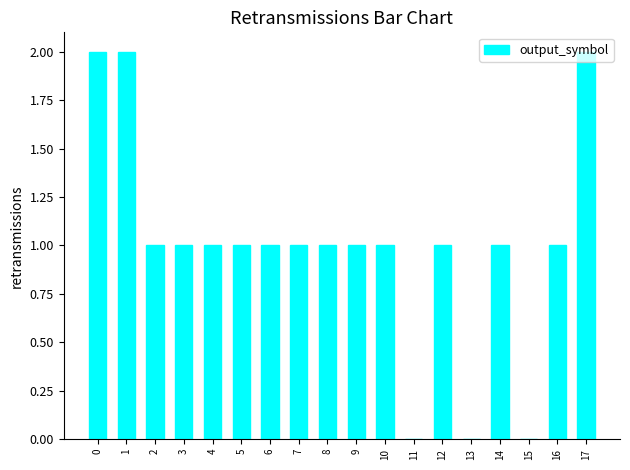

True or false: the data shows 0 at 13.

True